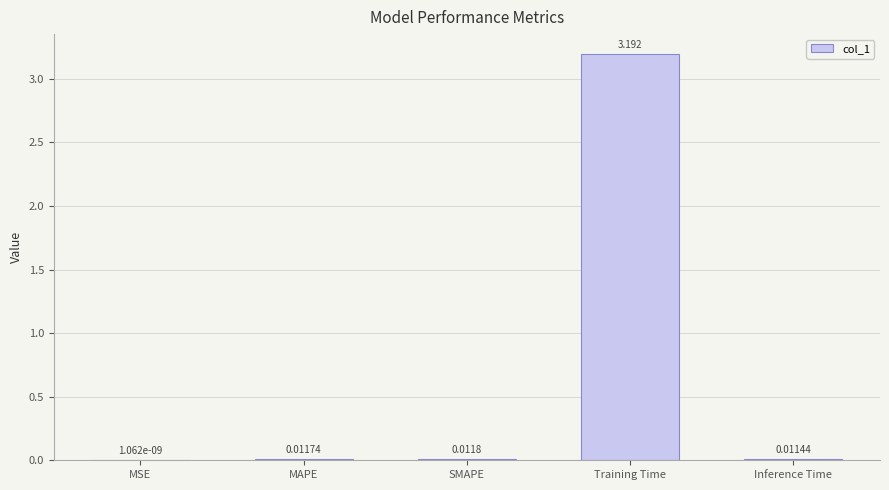

What is the maximum value shown in the chart?

3.2